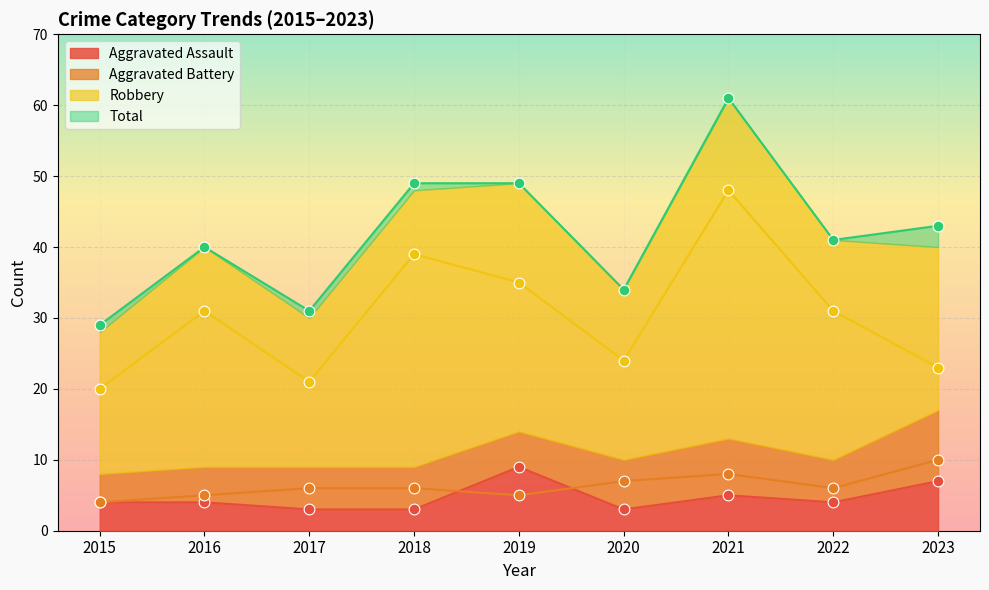

Which series has the widest spread of Y values?

Total